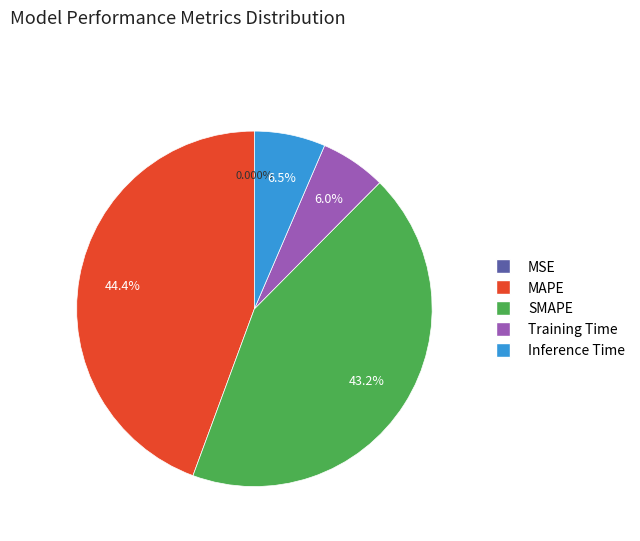

Is the sum of Inference Time and Training Time greater than half?

No